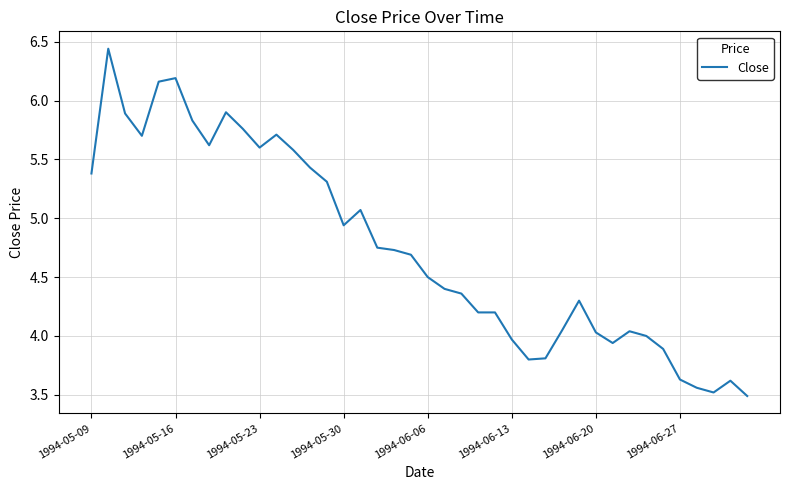

How many series are shown in this chart?

1